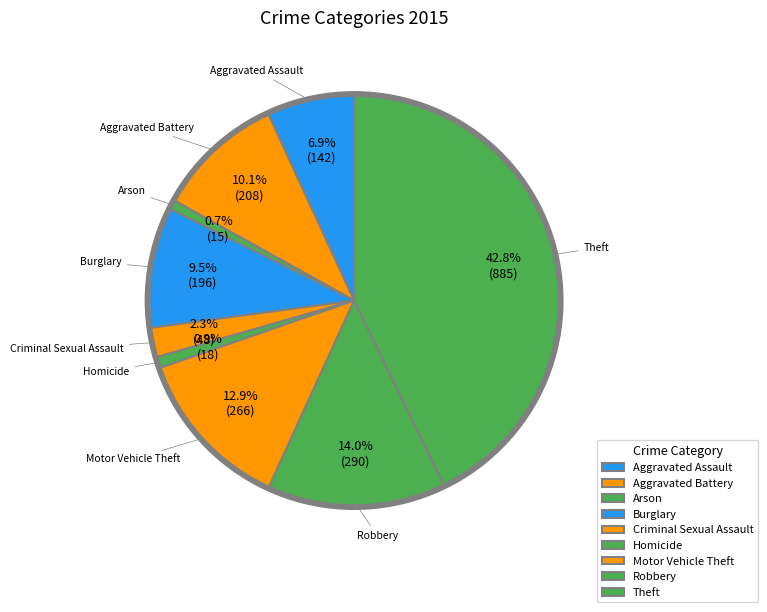

How many slices are in this pie chart?

9